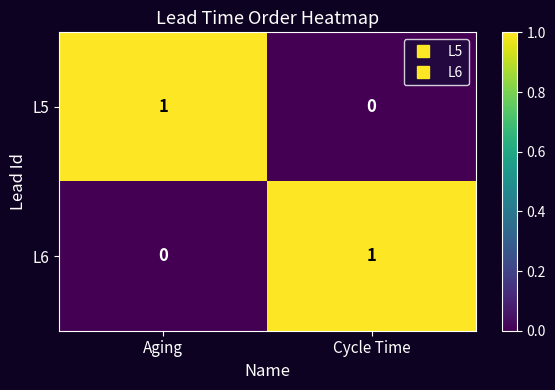

Where is L6 nearest to the value 0?

Aging